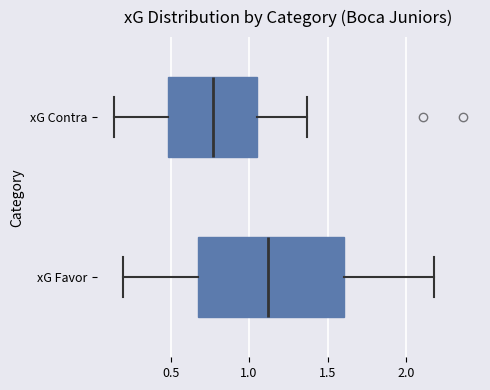

Which box has the furthest to the left median line?

xG Contra